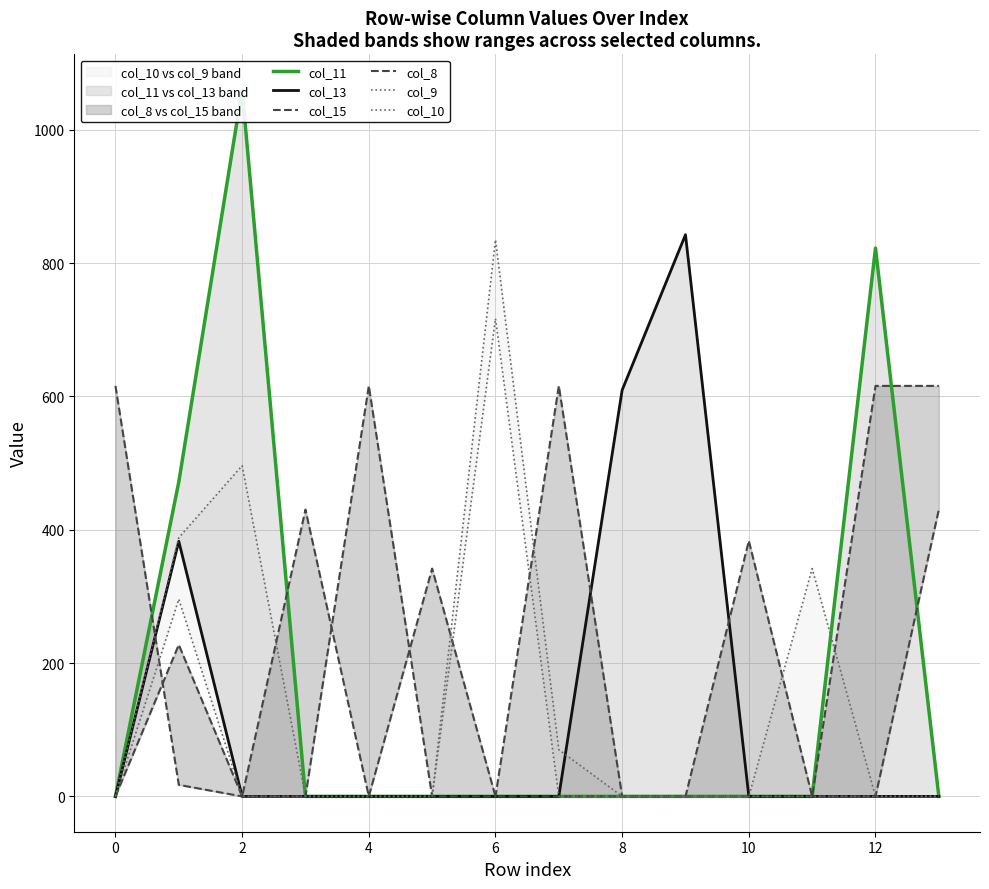

Rank the series at 4 from highest to lowest value.

col_8, col_11, col_13, col_15, col_9, col_10